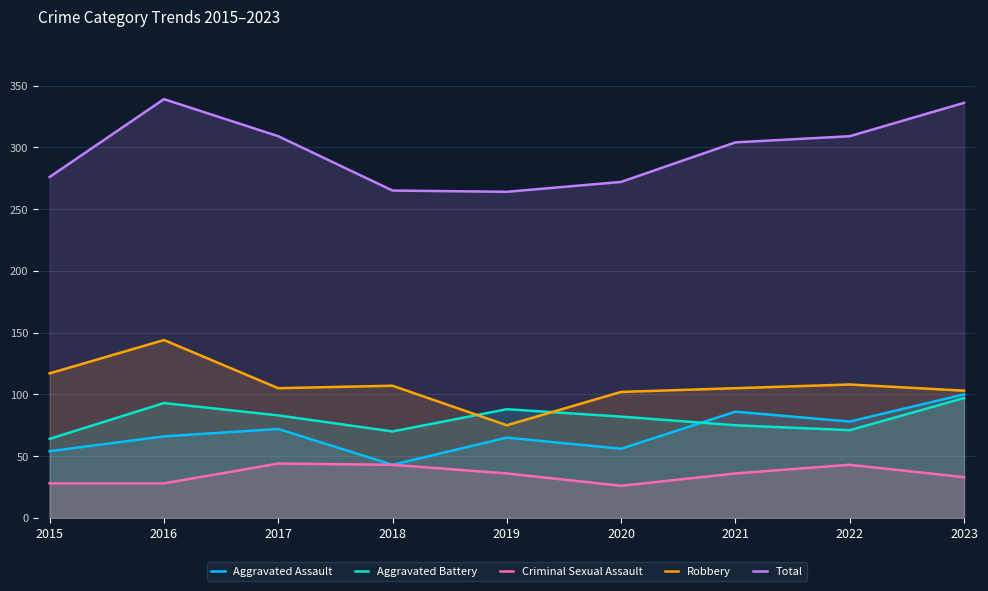

Which series has the largest total across all categories?

Total